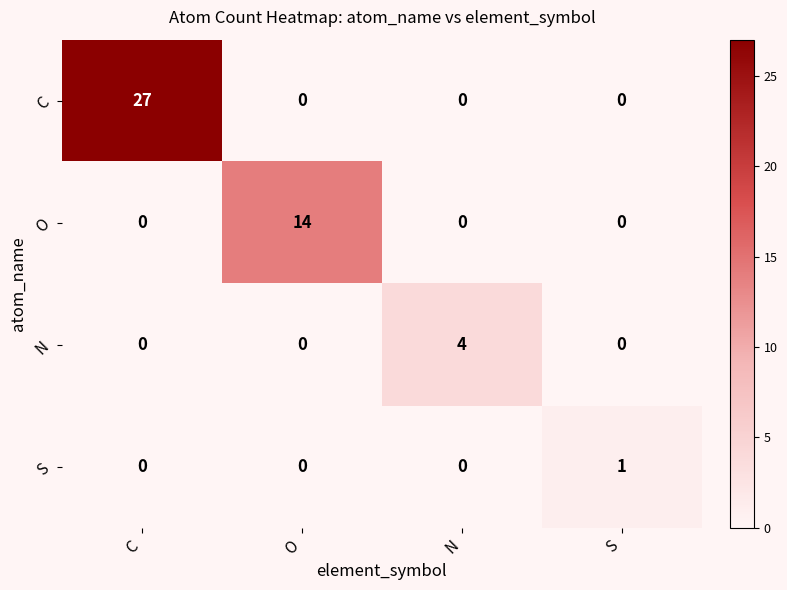

What is the difference between the highest and lowest values at N?

4